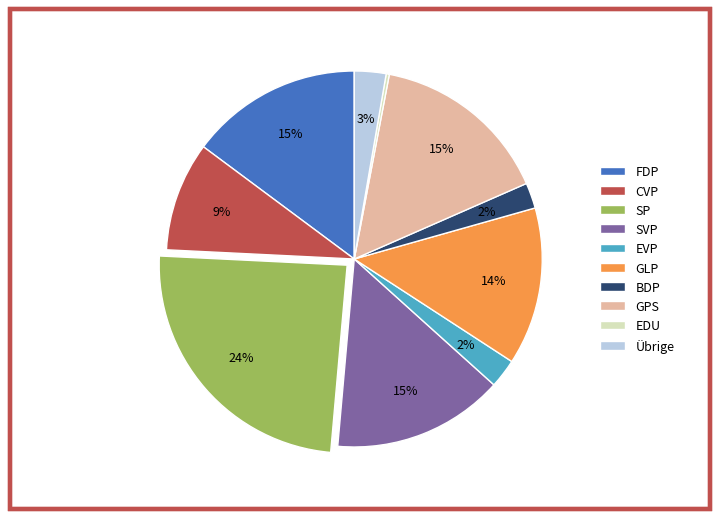

To the nearest percent, what is the average slice percentage?

10%